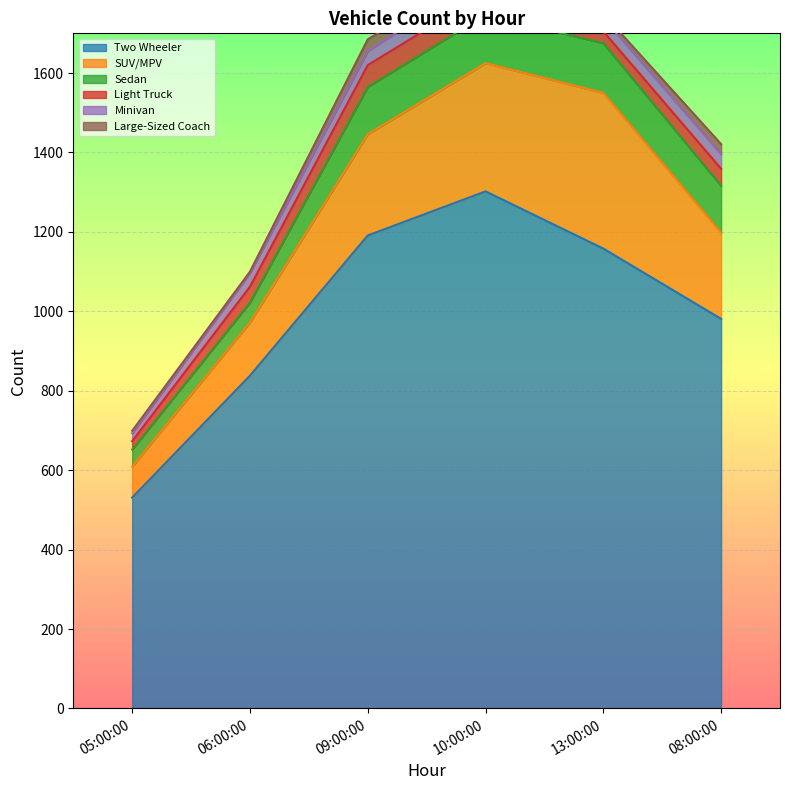

Which series has the widest spread of values?

Two Wheeler